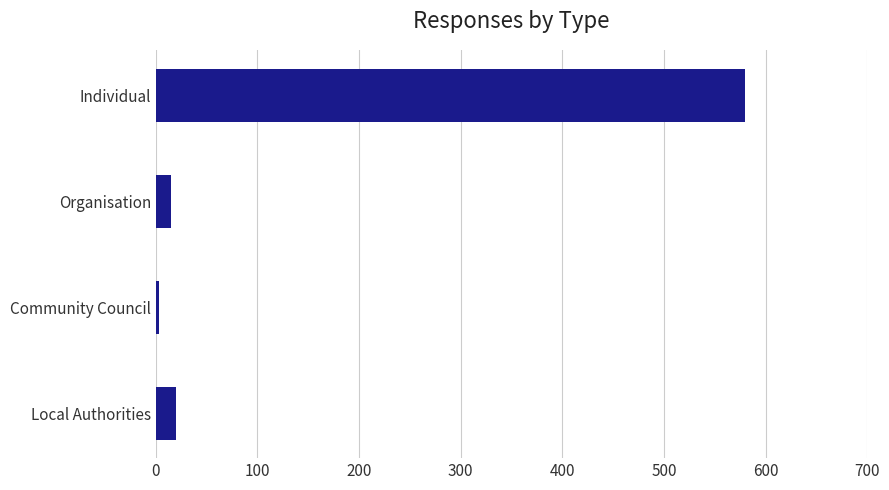

The chart shows a value of 580 at Individual. True or false?

True